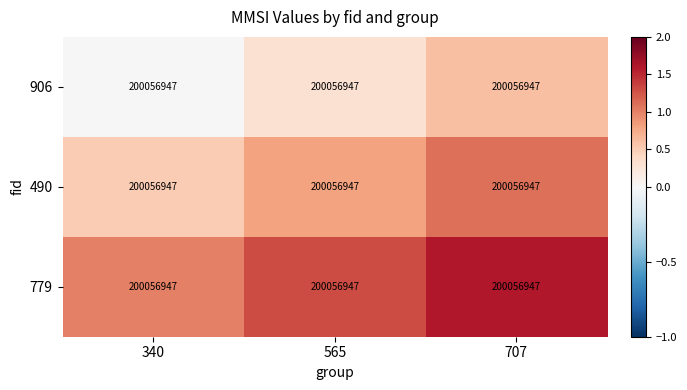

Count the number of data series in this chart.

3